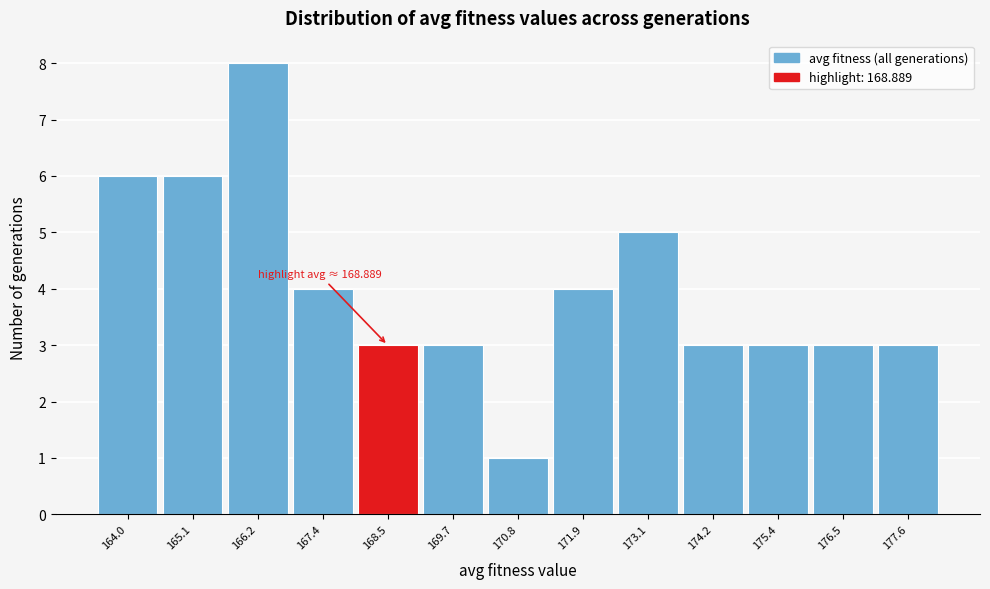

Which range on the x-axis has the tallest bar?

165.6 to 166.8